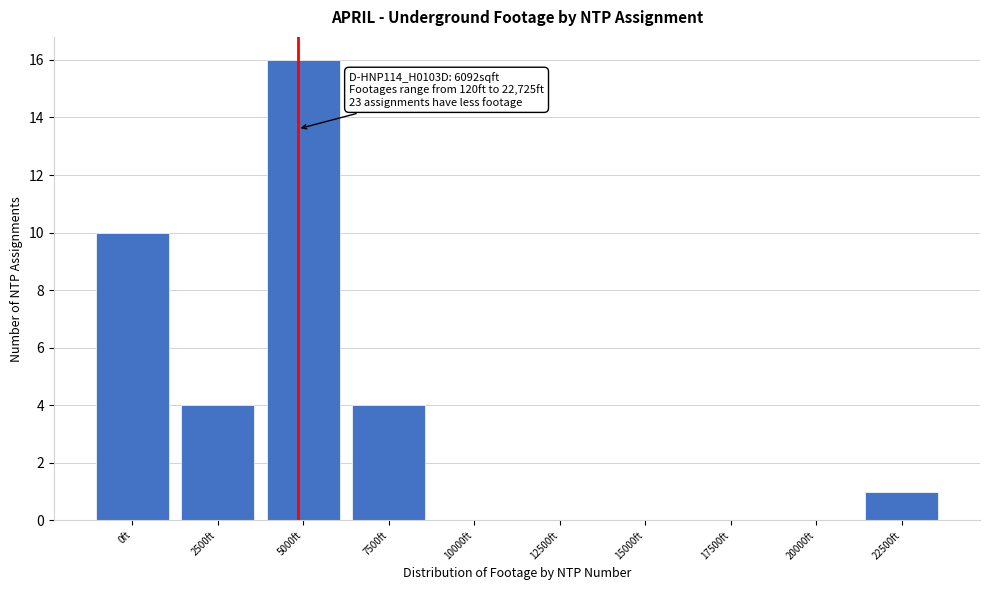

Reading left to right, list all the values displayed in this chart.

0ft=10	2500ft=4	5000ft=16	7500ft=4	10000ft=0	12500ft=0	15000ft=0	17500ft=0	20000ft=0	22500ft=1